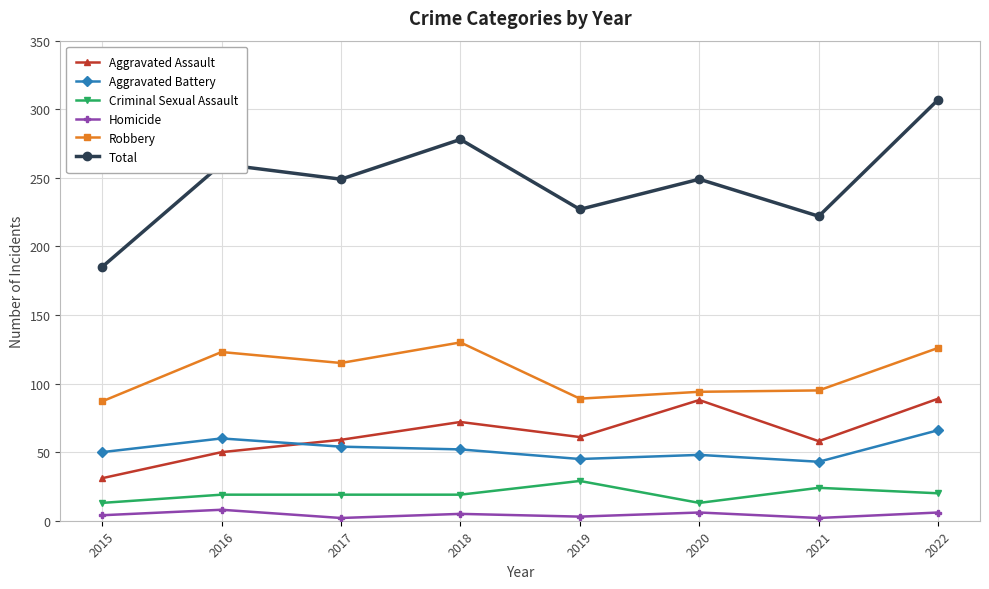

Where is the first local minimum for Total?

2017